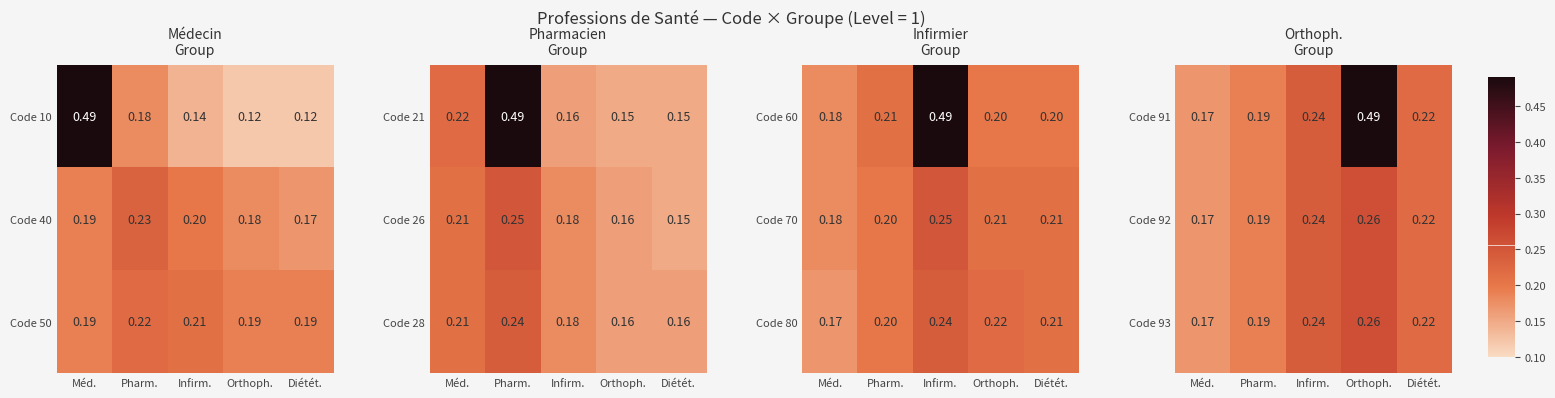

What is the maximum value shown in the chart?

0.5